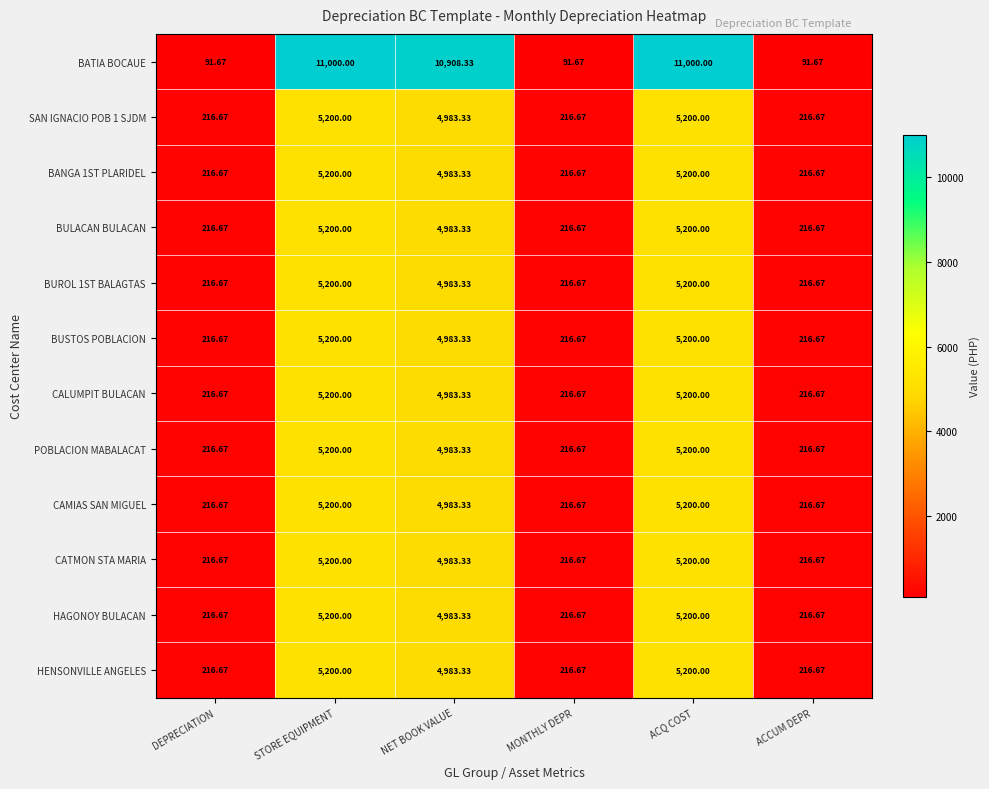

Where does the CALUMPIT BULACAN series first go above 4983?

STORE EQUIPMENT